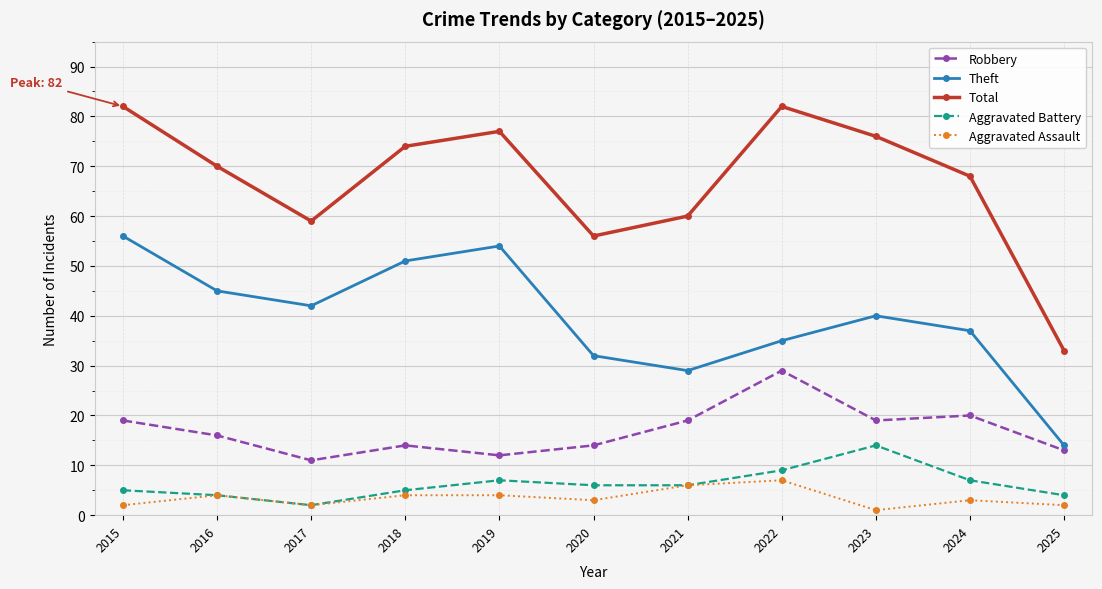

True or false: Total and Aggravated Battery cross at least once.

False